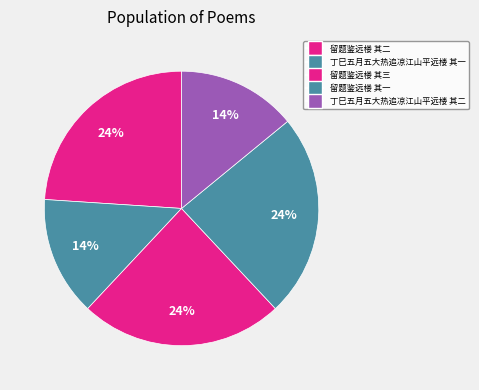

What percentage is the 丁巳五月五大热追凉江山平远楼 其二 slice, to the nearest percent?

14%